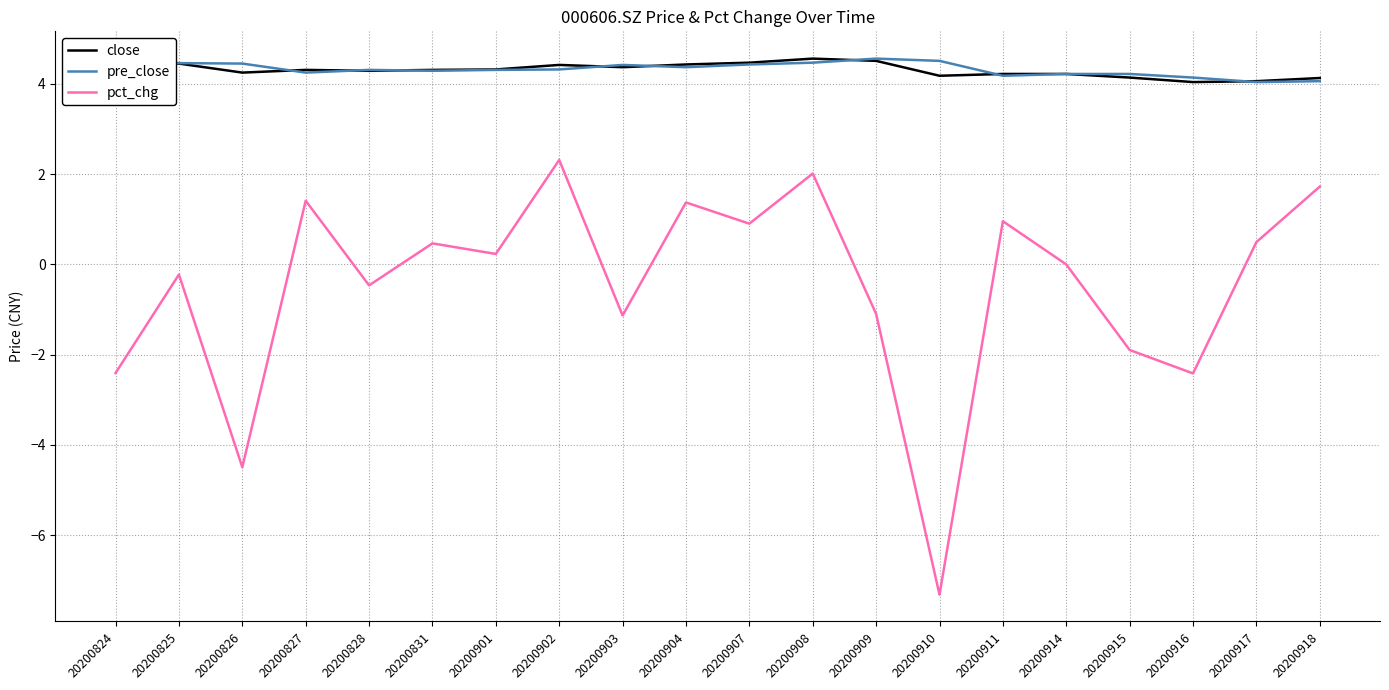

Is the value of pct_chg at 20200915 greater than the value of pre_close at 20200903?

No